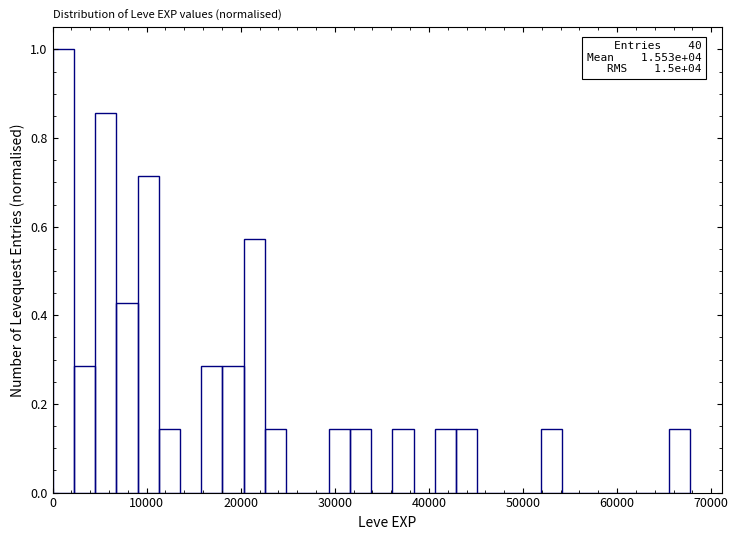

Around what value on the x-axis is the tallest bar? Give the approximate position of its centre, as read against the axis.

1000